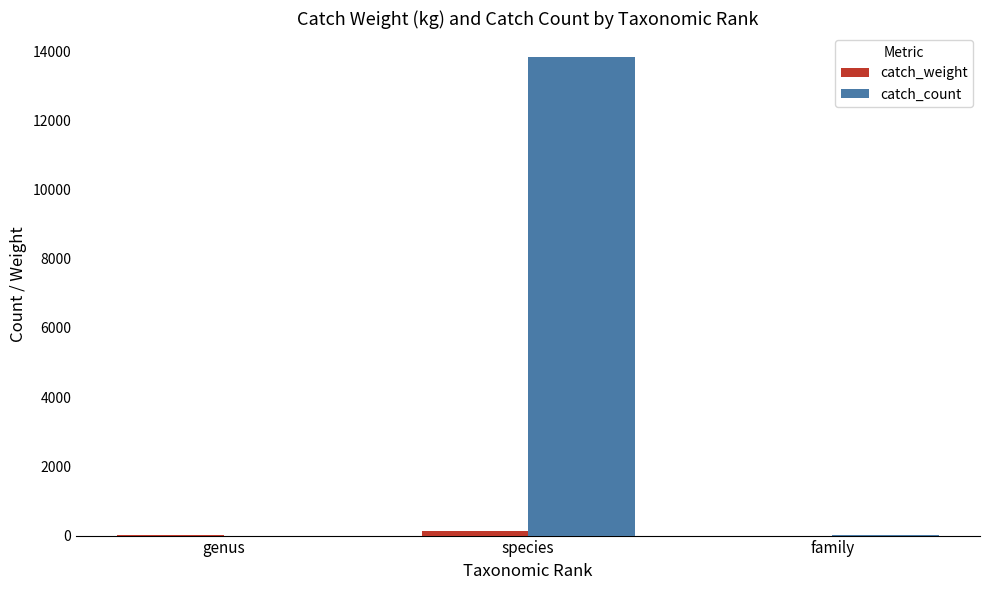

What is the spread (max minus min) of values at species?

13693.2